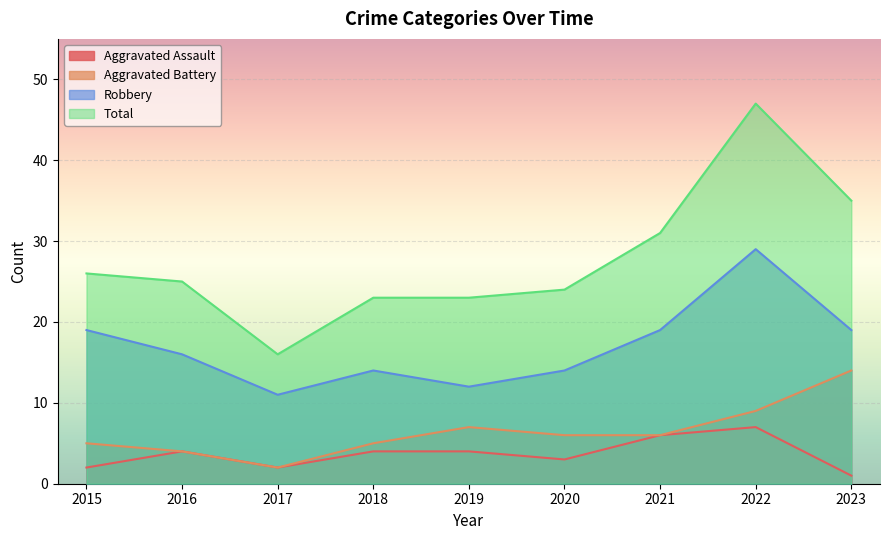

Reading left to right, what are all the values shown in this chart?

Aggravated Assault: 2015=2	2016=4	2017=2	2018=4	2019=4	2020=3	2021=6	2022=7	2023=1
Aggravated Battery: 2015=5	2016=4	2017=2	2018=5	2019=7	2020=6	2021=6	2022=9	2023=14
Robbery: 2015=19	2016=16	2017=11	2018=14	2019=12	2020=14	2021=19	2022=29	2023=19
Total: 2015=26	2016=25	2017=16	2018=23	2019=23	2020=24	2021=31	2022=47	2023=35